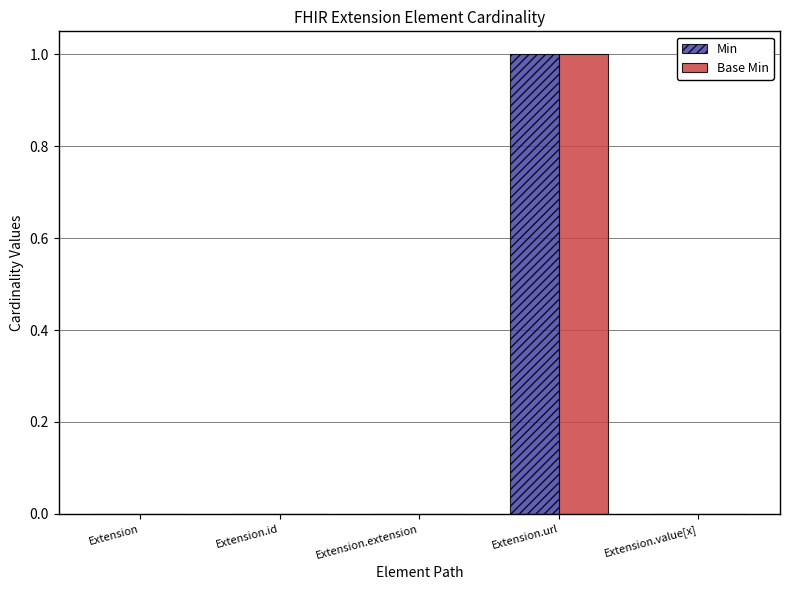

Are the bars grouped side by side (vs. stacked)?

Yes